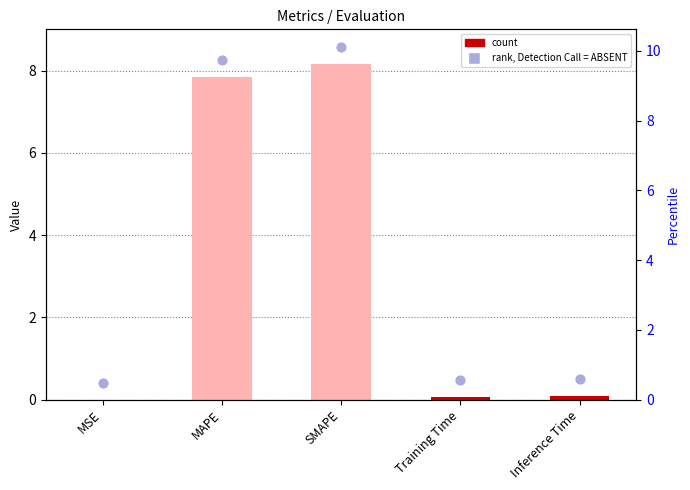

Which series reaches the maximum Y coordinate?

rank, Detection Call = ABSENT